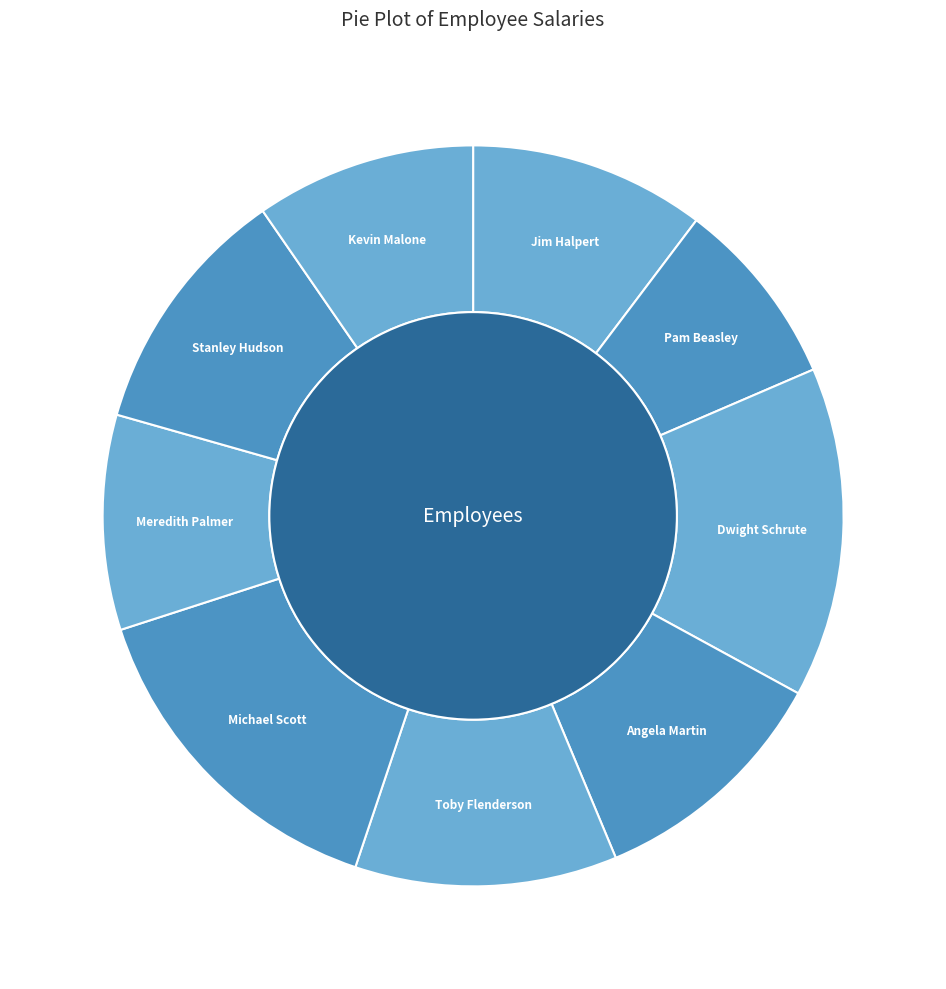

Is it true that Stanley Hudson is 24% of the pie?

False